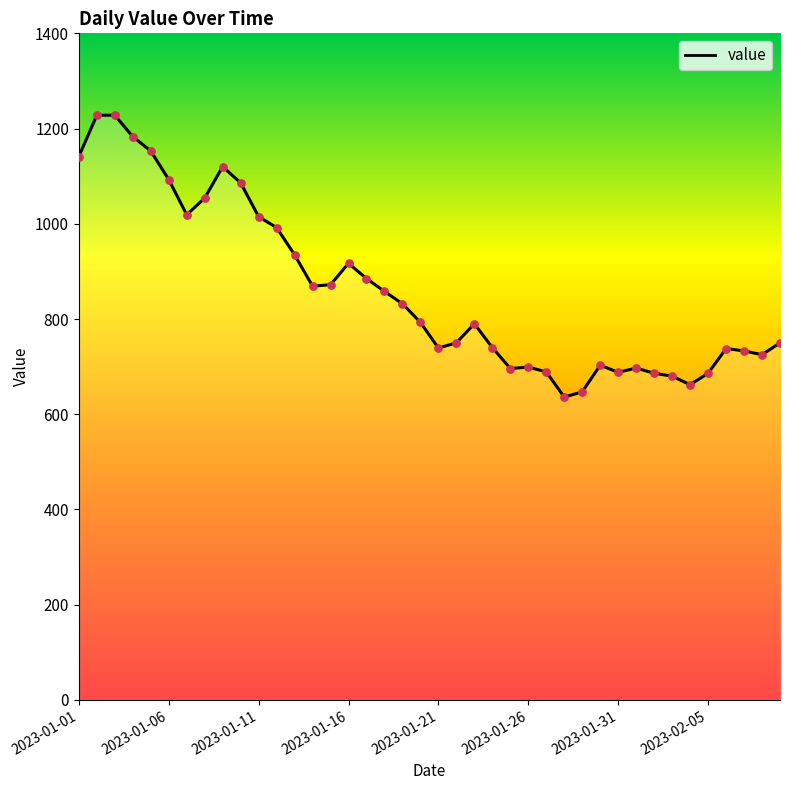

What is the greatest value displayed?

1228